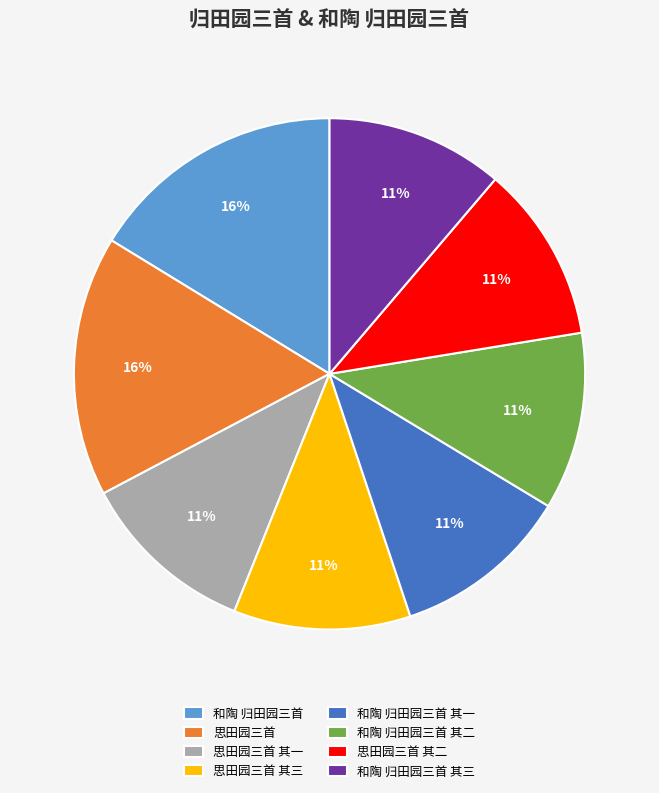

Count the number of slices in the pie.

8